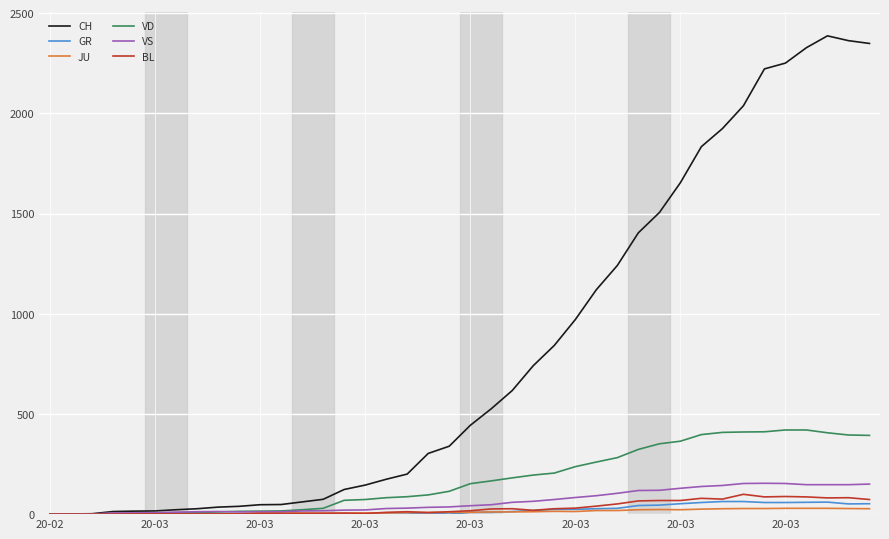

At how many categories does at least one series exceed 2149?

6